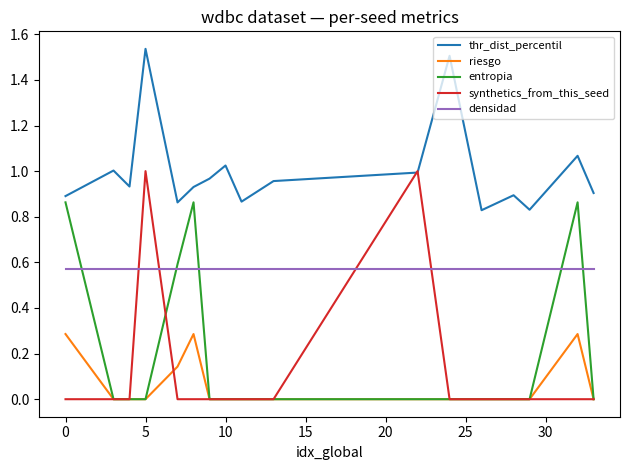

List the series in order of their peak value, highest first.

thr_dist_percentil, synthetics_from_this_seed, entropia, densidad, riesgo